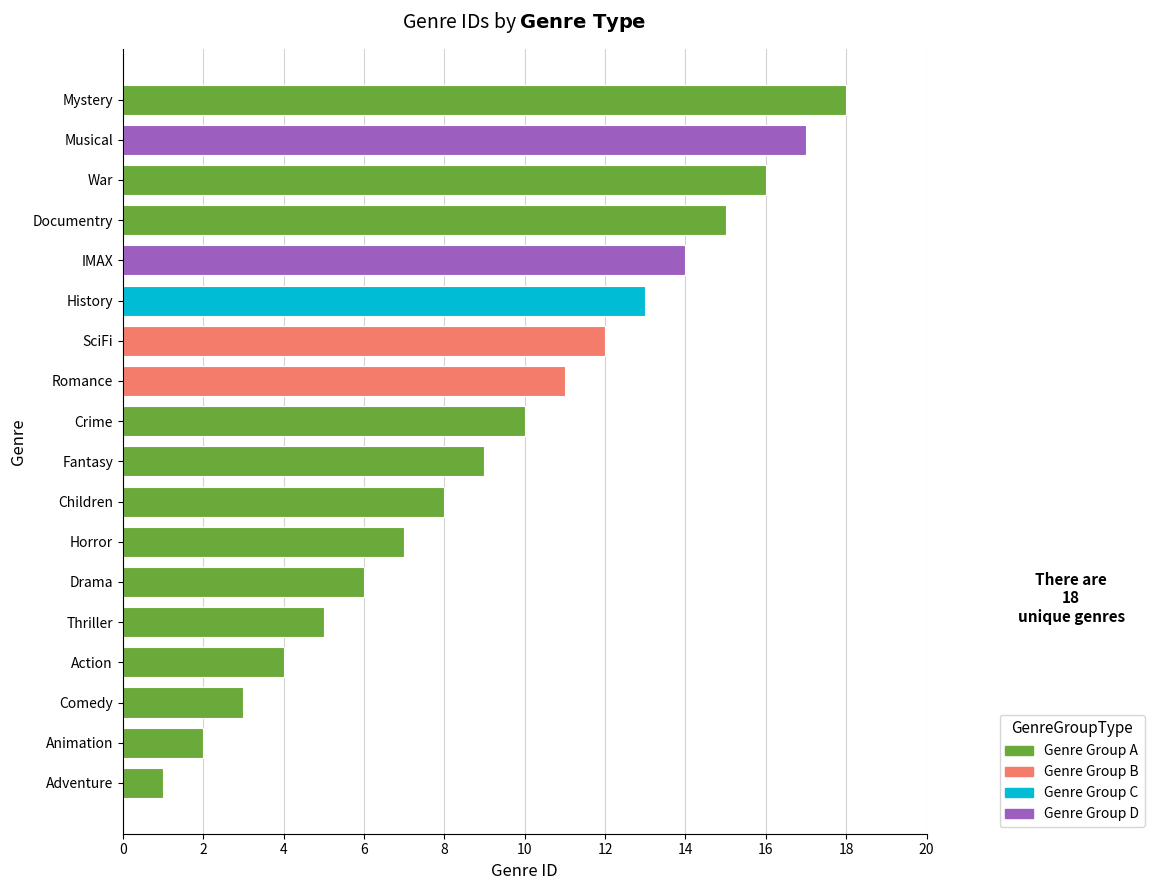

At which label is the value closest to 9?

Fantasy